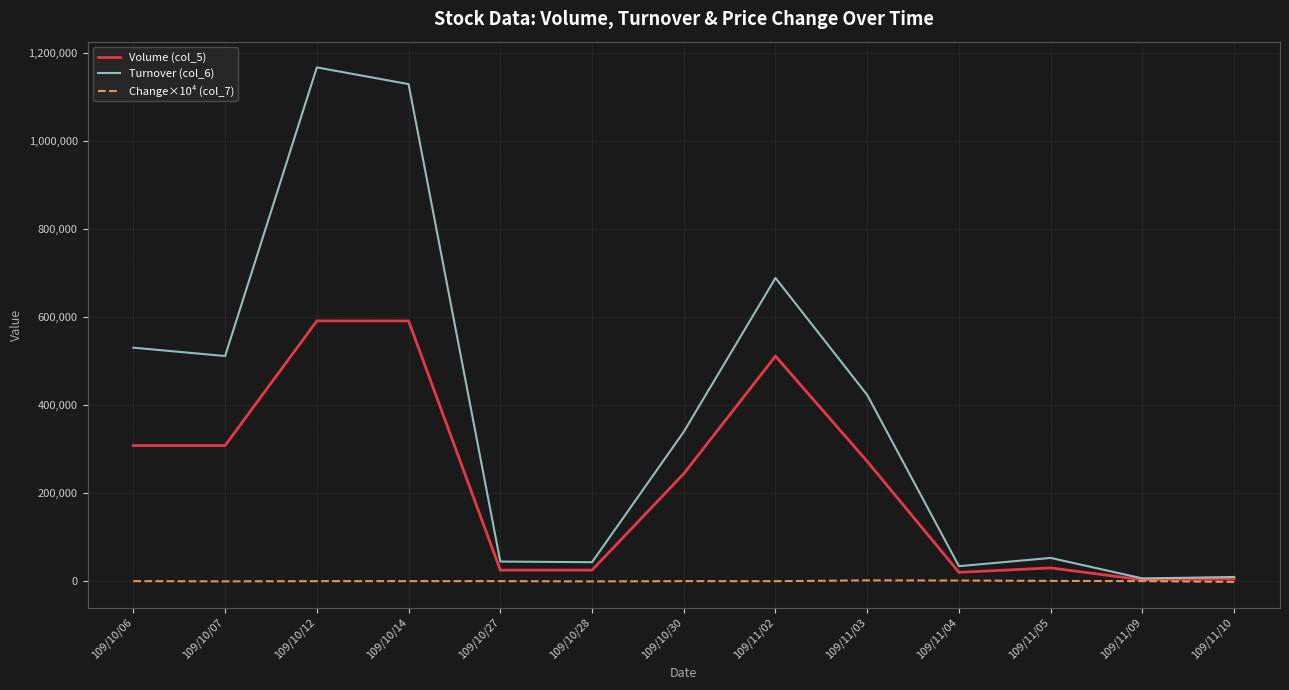

Does the chart display data point markers on the line(s)?

No